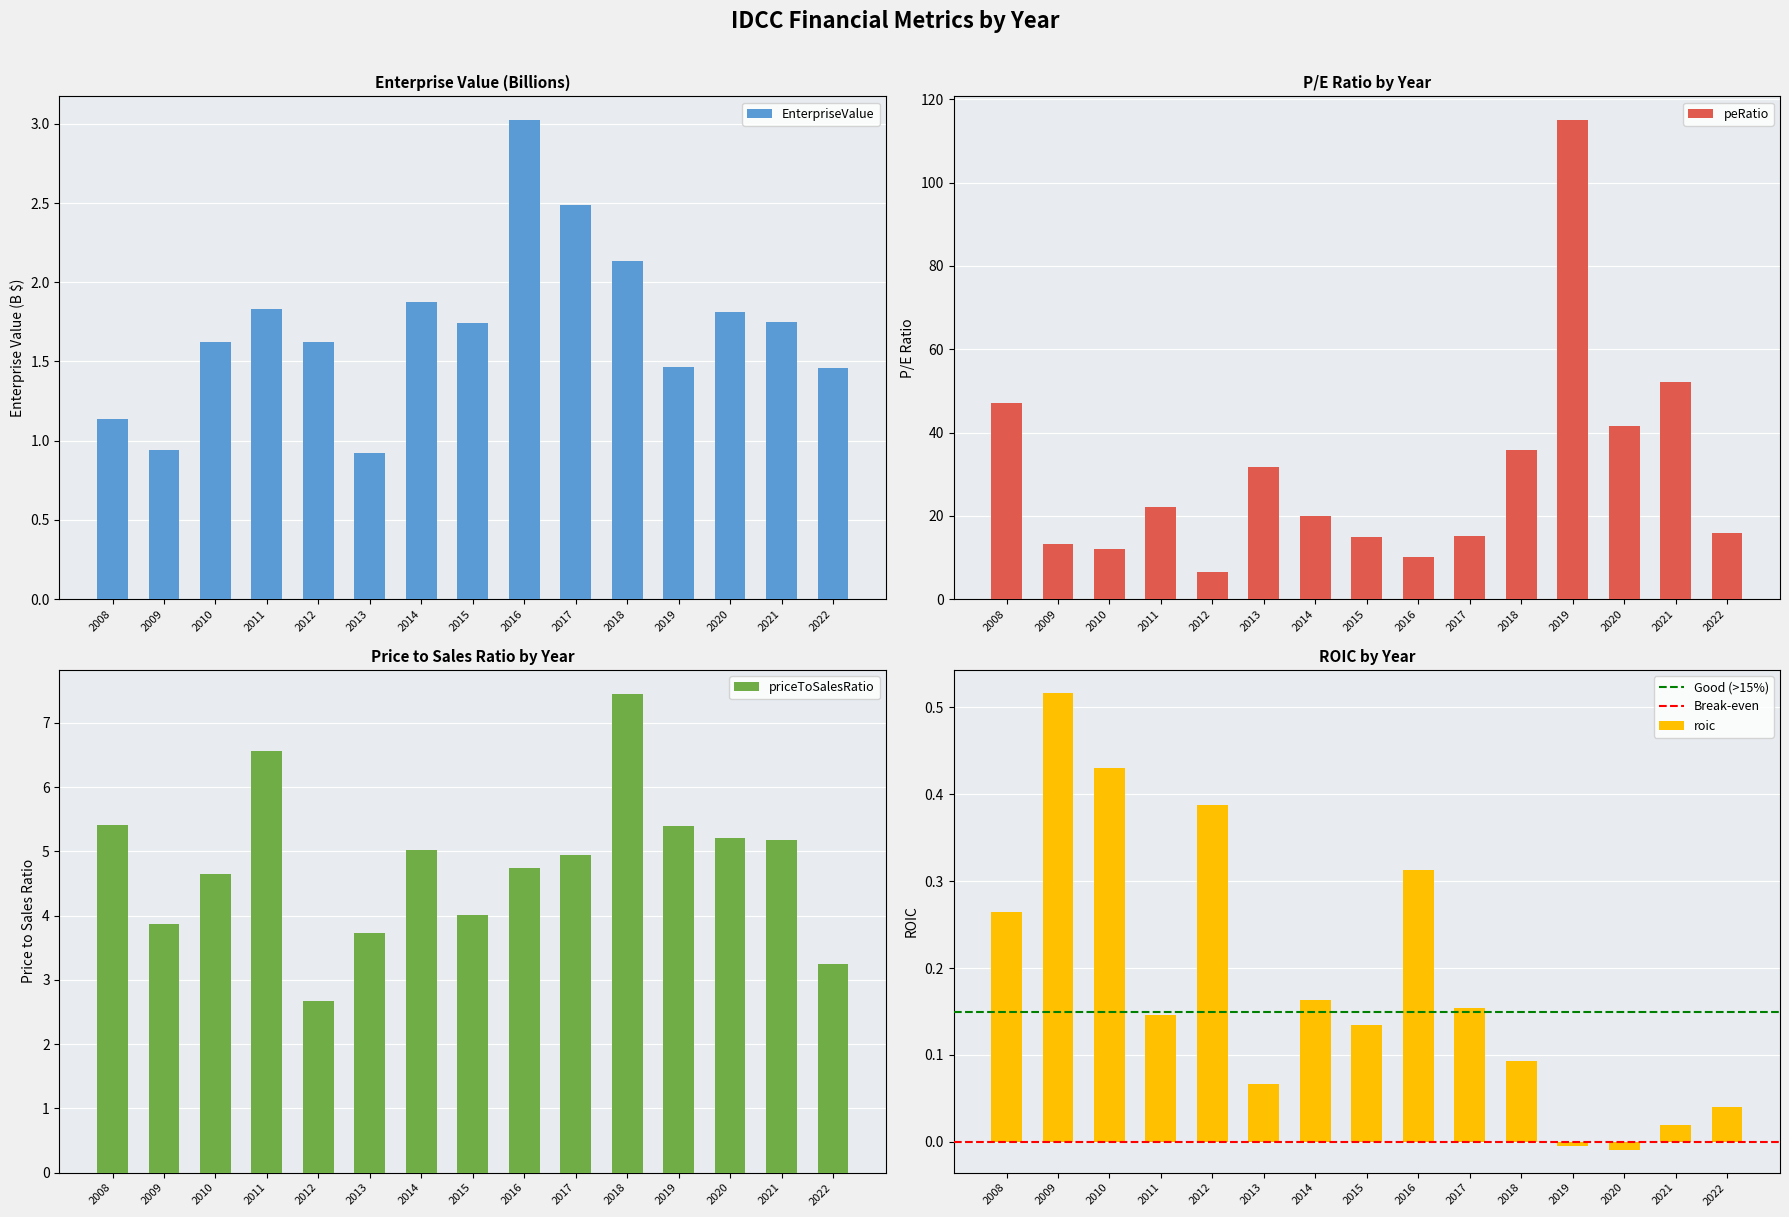

What is the total value across all series at 2021?

59.2